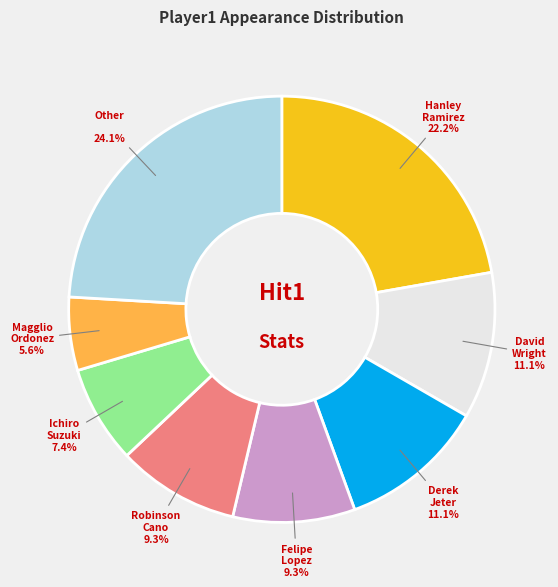

How many slices are in this pie chart?

8